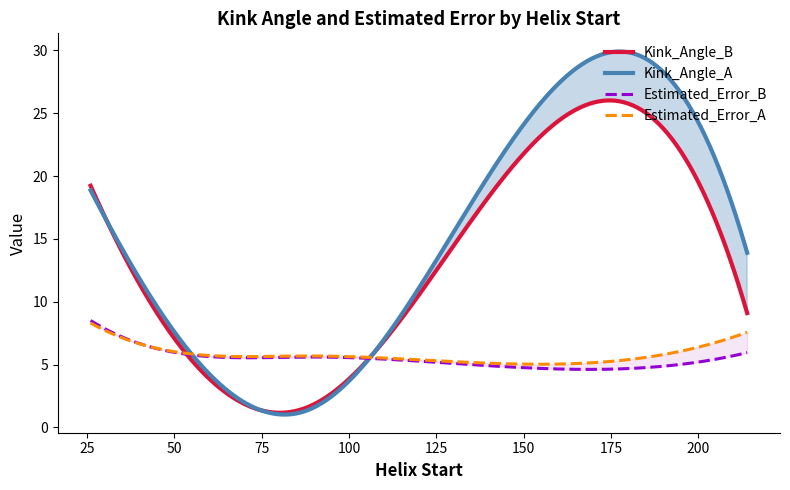

What is the difference between the highest and lowest values at 118?

4.9